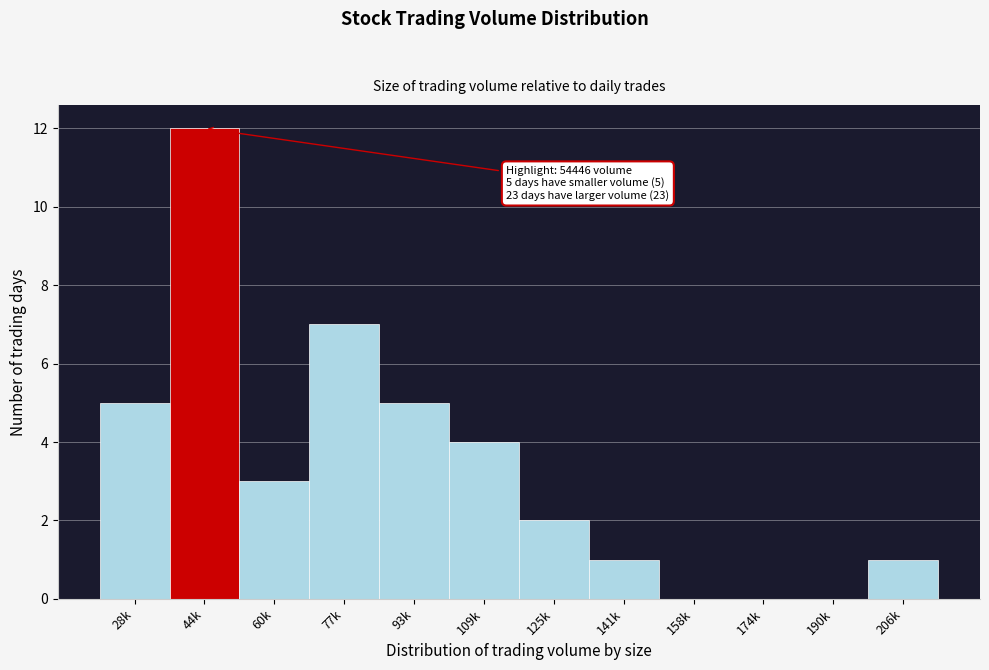

Reading right to left, what are all the values shown in this chart?

206k=1	190k=0	174k=0	158k=0	141k=1	125k=2	109k=4	93k=5	77k=7	60k=3	44k=12	28k=5